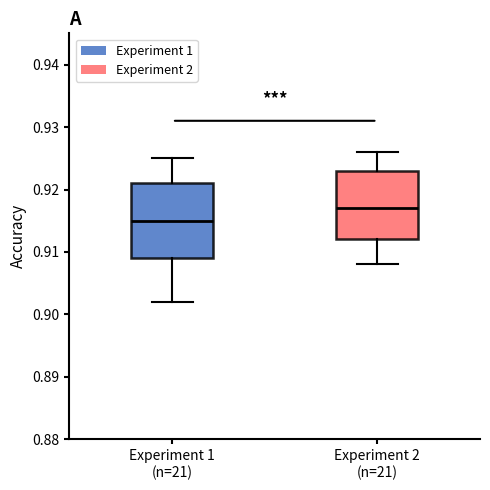

Where is the lower edge of the box for Experiment 1 (n=21) on the y-axis? The values are not printed on the chart, so give them approximately, as read against the axis.

0.909